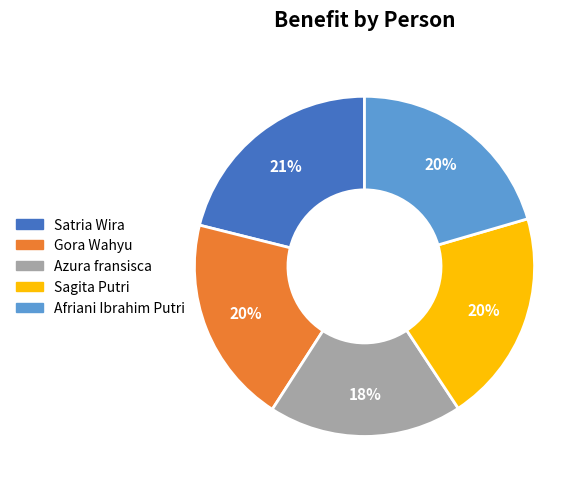

Which has a higher value, Sagita Putri or Satria Wira?

Satria Wira